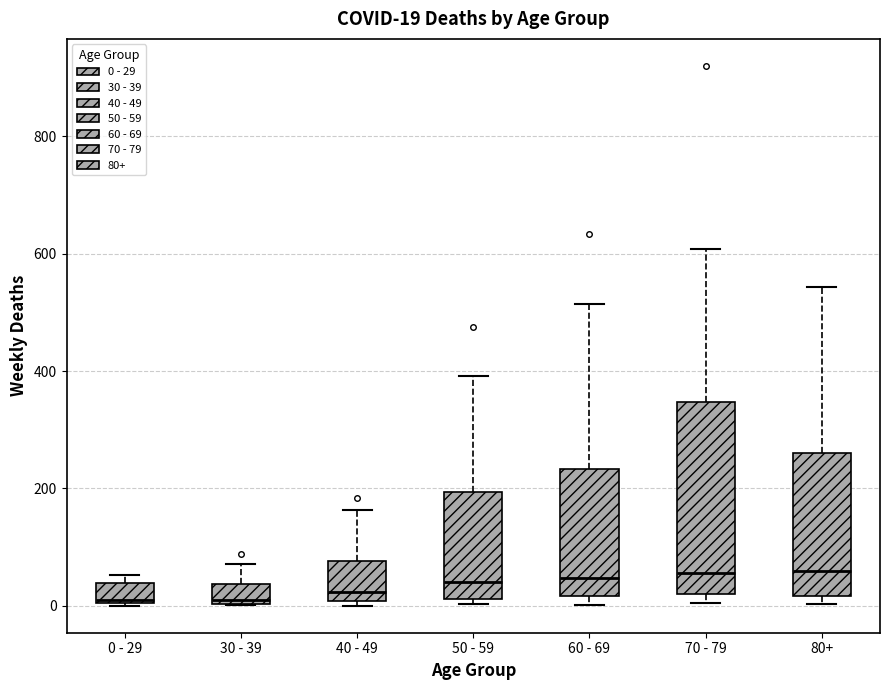

Comparing the boxes themselves (not the whiskers), which one is the tallest?

70 - 79